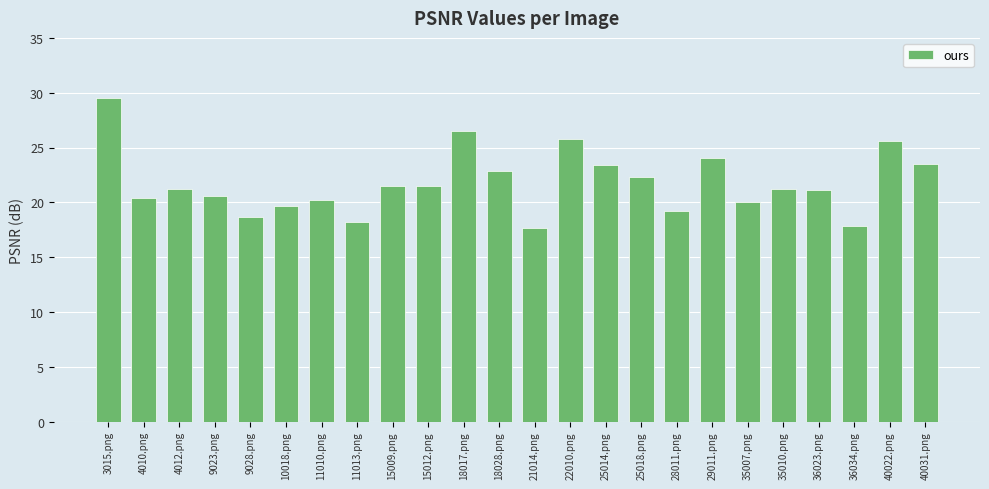

What is the greatest value displayed?

29.5